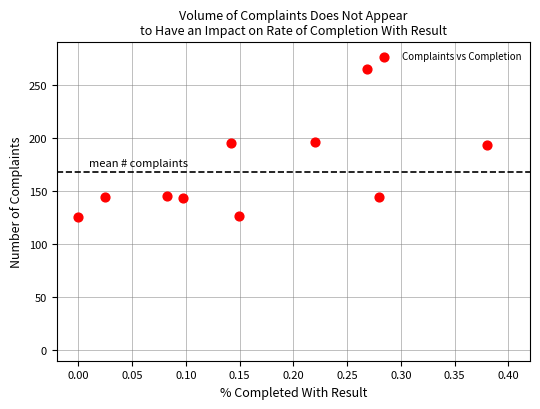

What is the range of Y values (max minus min)?

139.8